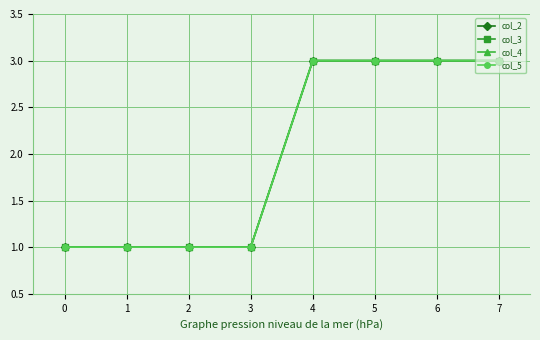

Does the chart have visible grid lines?

Yes